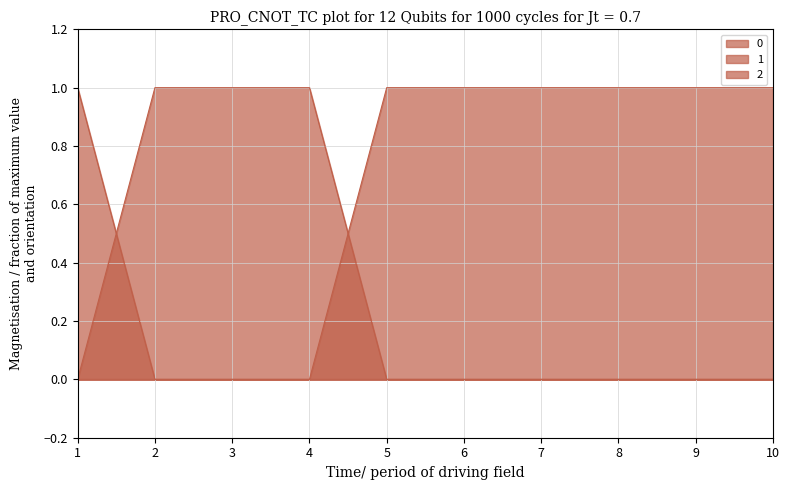

What are all the series names shown in the legend?

0, 1, 2